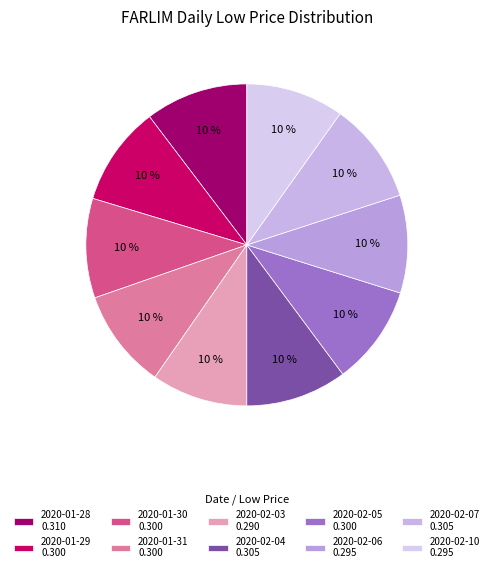

Does 2020-02-03 represent more than half of the total?

No